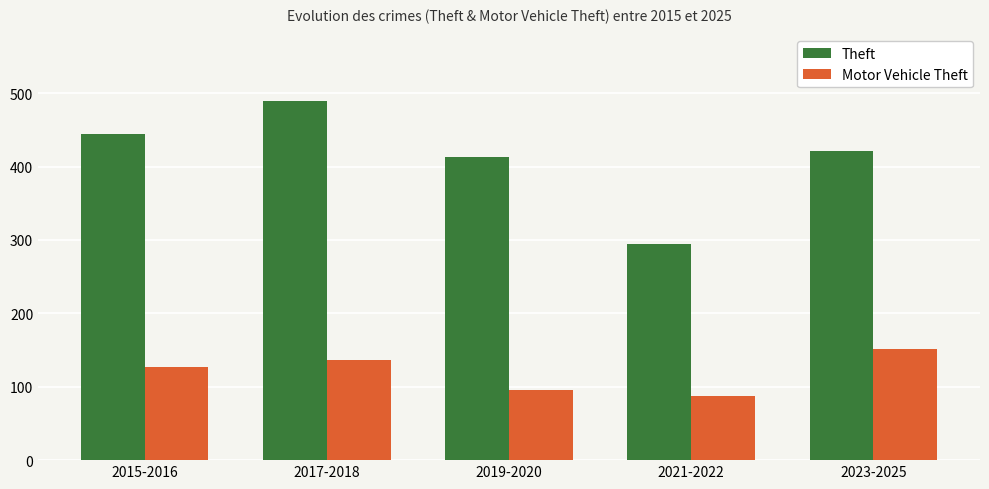

Is the value of Theft at 2023-2025 greater than the value of Motor Vehicle Theft at 2017-2018?

Yes